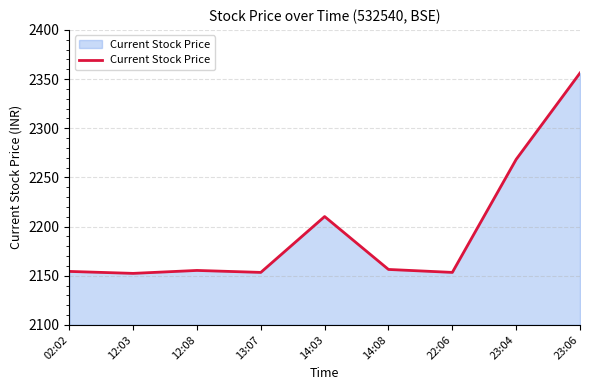

Is it true that the value at 12:03 is 2152.3?

True